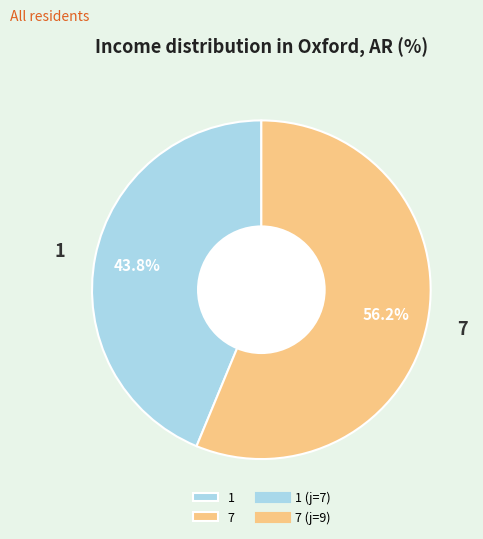

Do 1 and 7 together represent more than half of the pie?

Yes